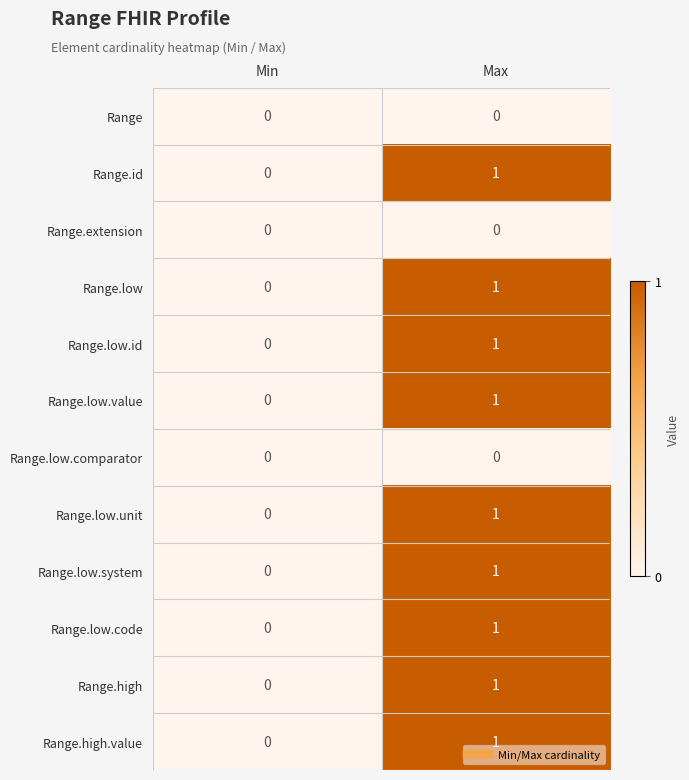

Rank the categories by Range.low value from highest to lowest.

Max, Min